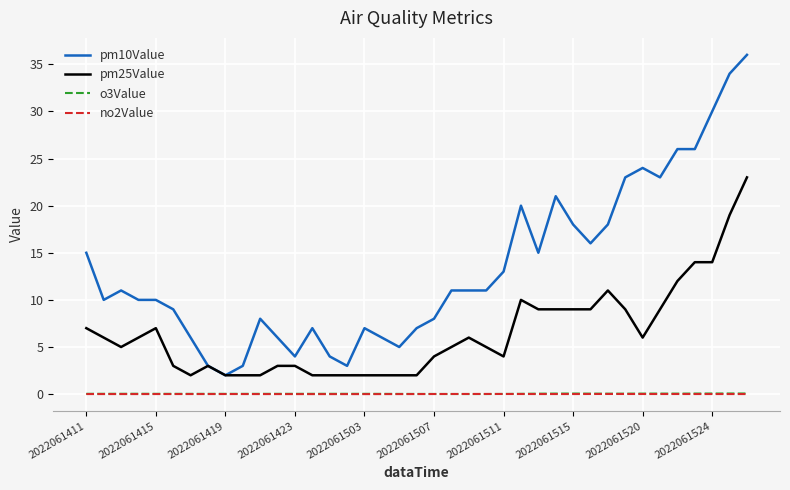

What is the maximum value shown in the chart?

36.0